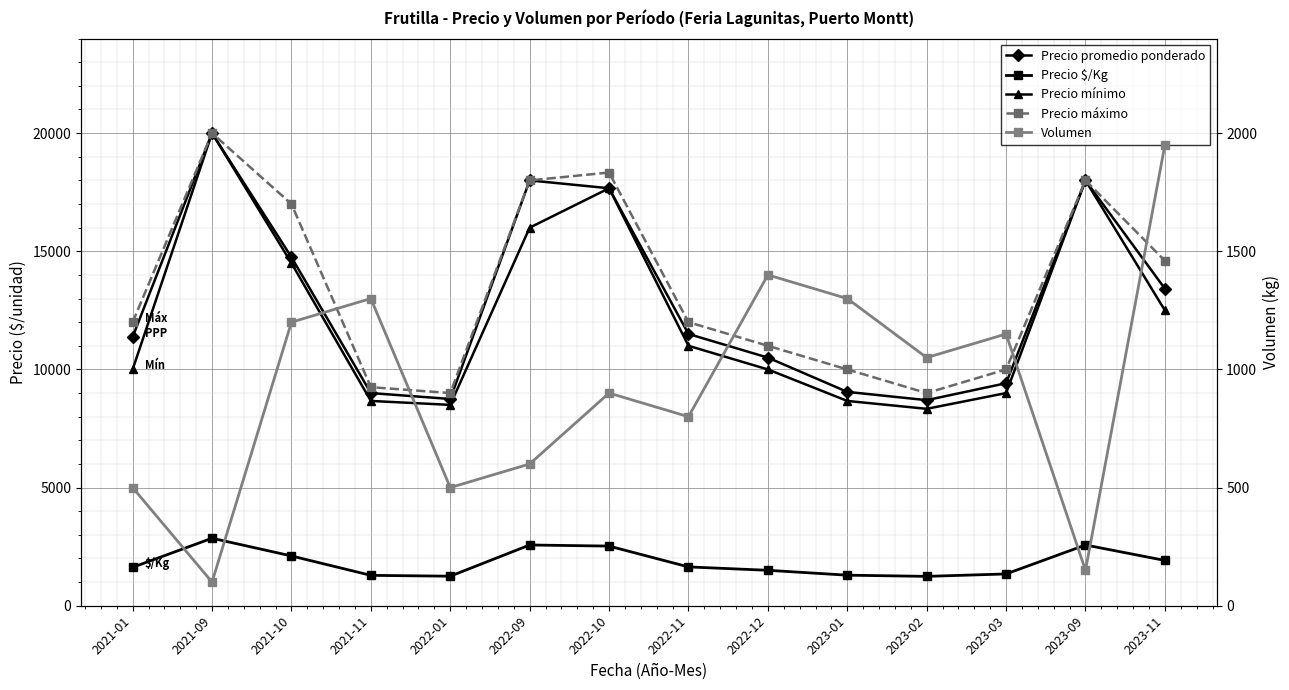

At 2022-01, list the series in order from smallest to largest.

Volumen, Precio $/Kg, Precio mínimo, Precio promedio ponderado, Precio máximo